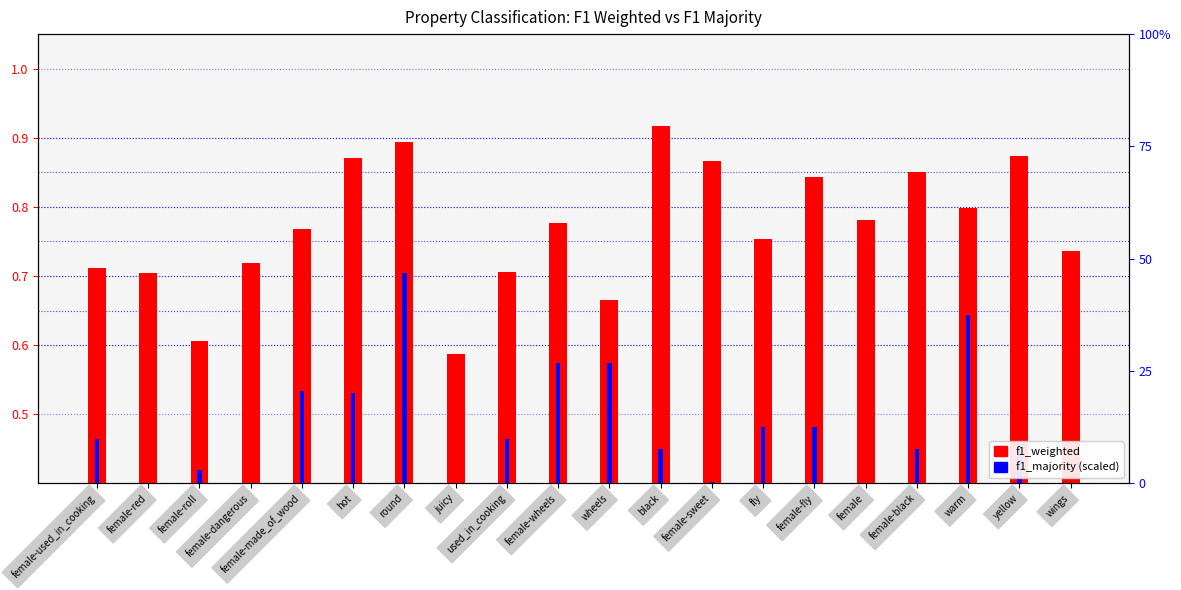

What is the maximum value shown in the chart?

0.9